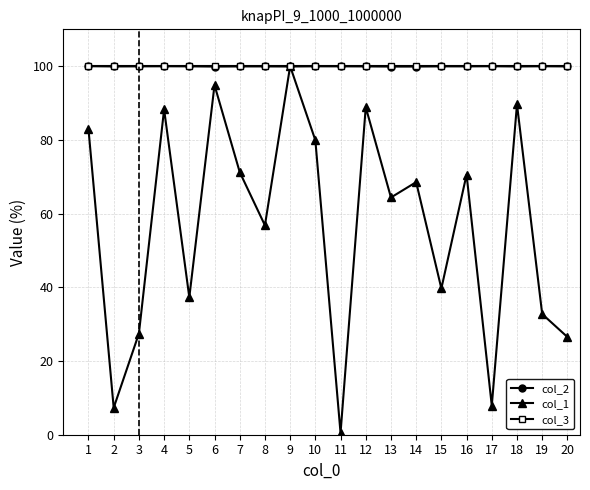

At how many categories does at least one series exceed 72?

20